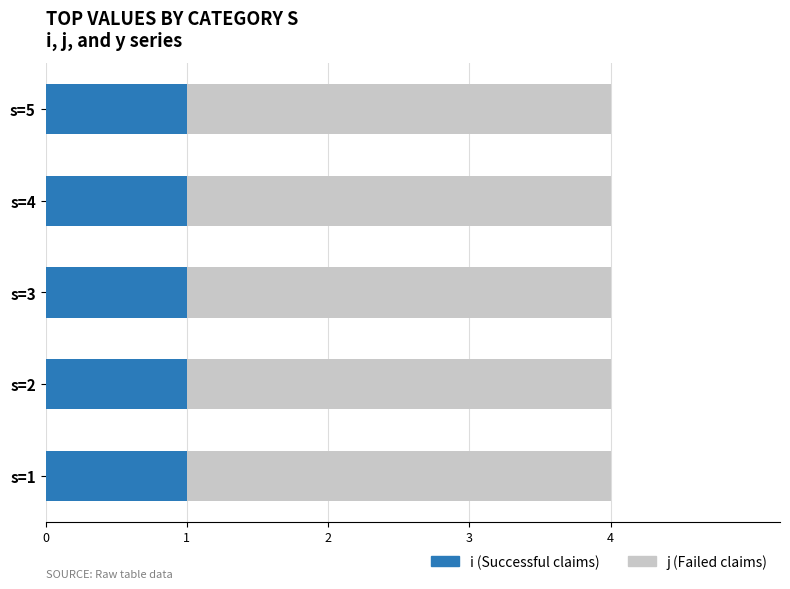

What is the total value across all series at s=5?

4